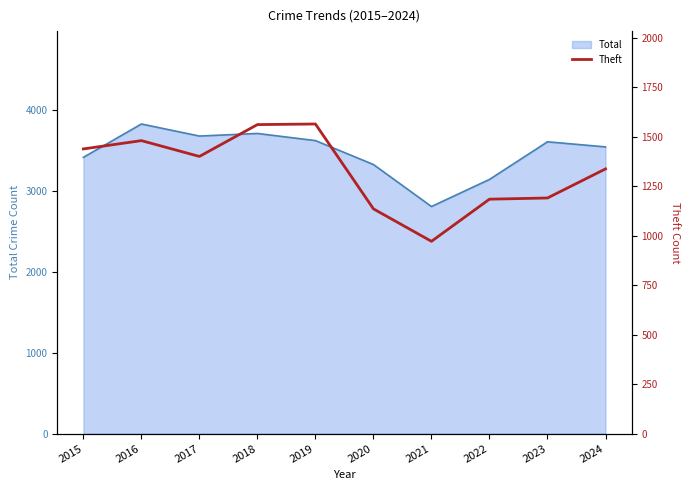

Does the chart have visible grid lines?

No